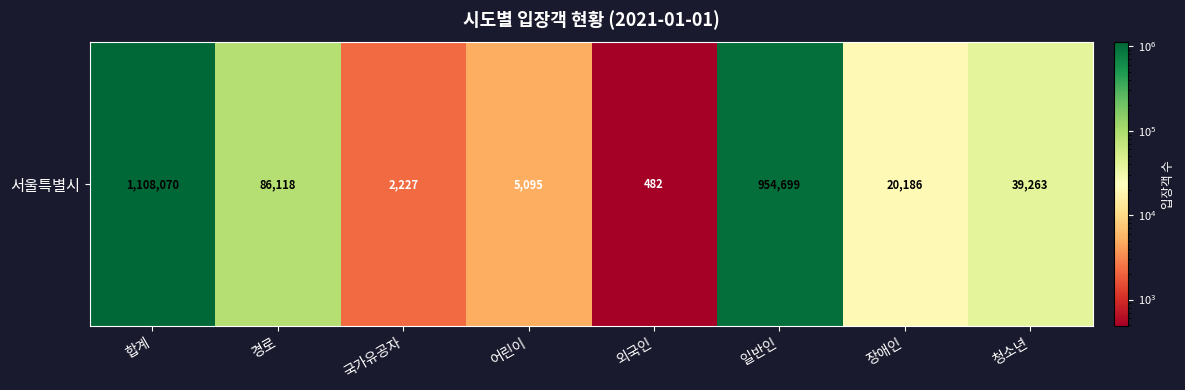

Where is the data nearest to the value 554276?

일반인